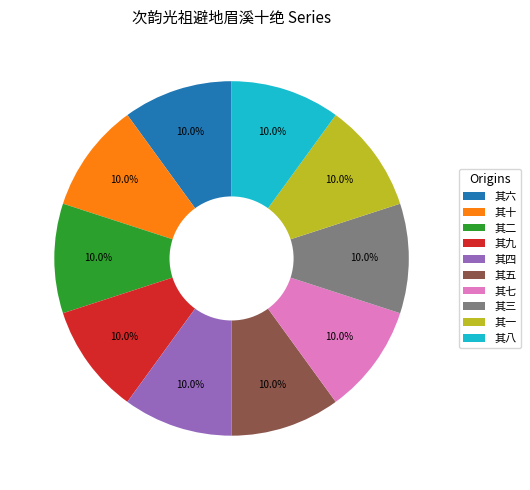

Does any single category account for the majority?

No